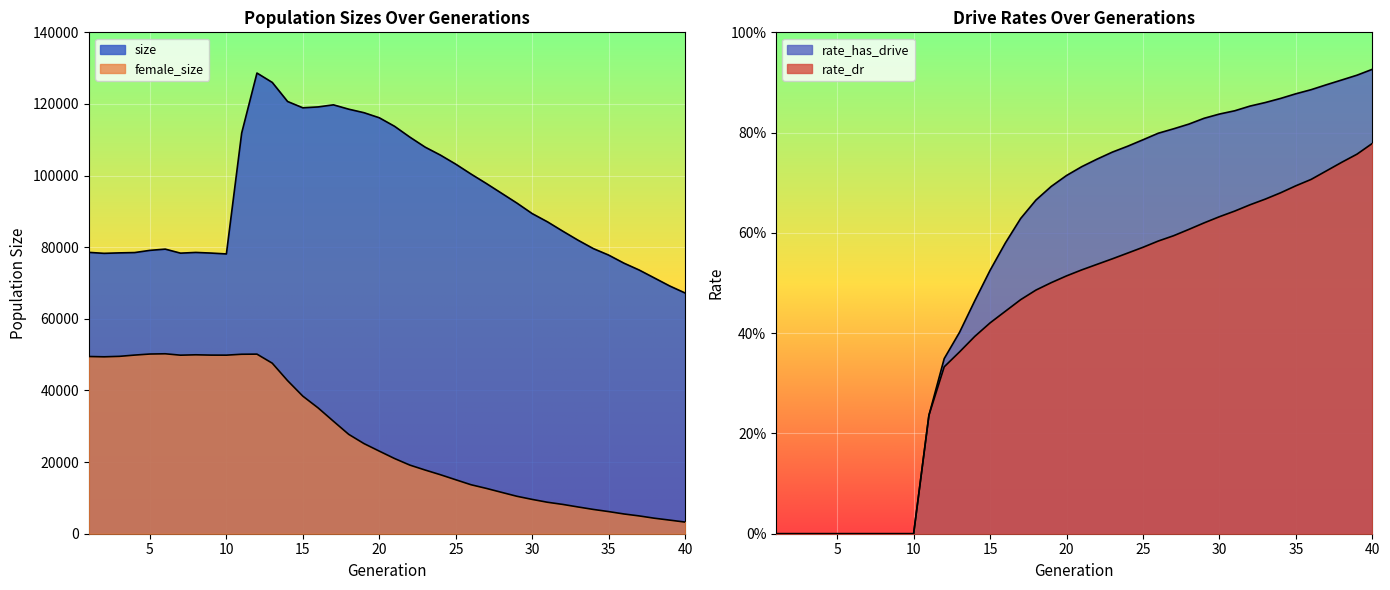

What is the average value of the rate_has_drive series?

0.5